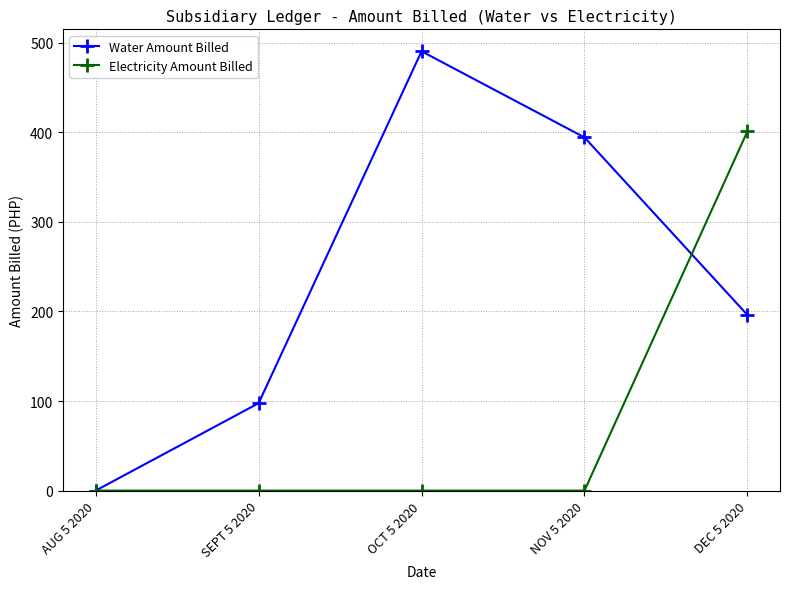

At how many categories does at least one series exceed 317?

3